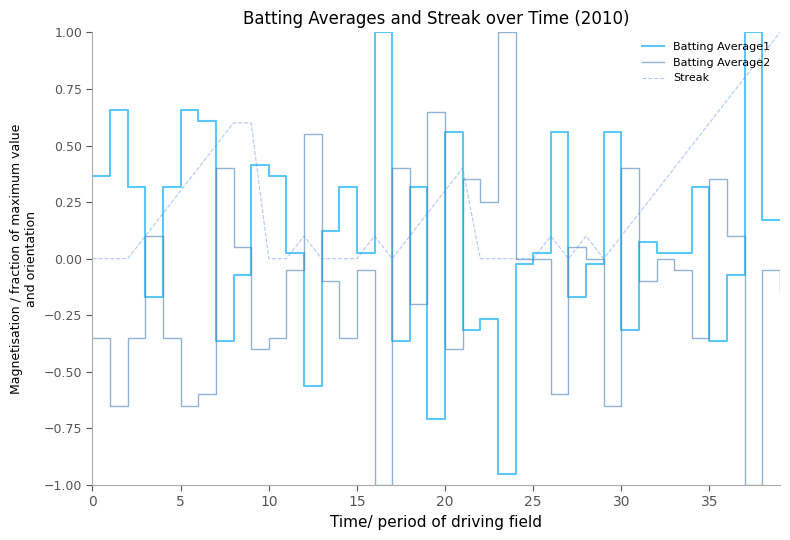

True or false: Streak and Batting Average1 intersect in this chart.

True